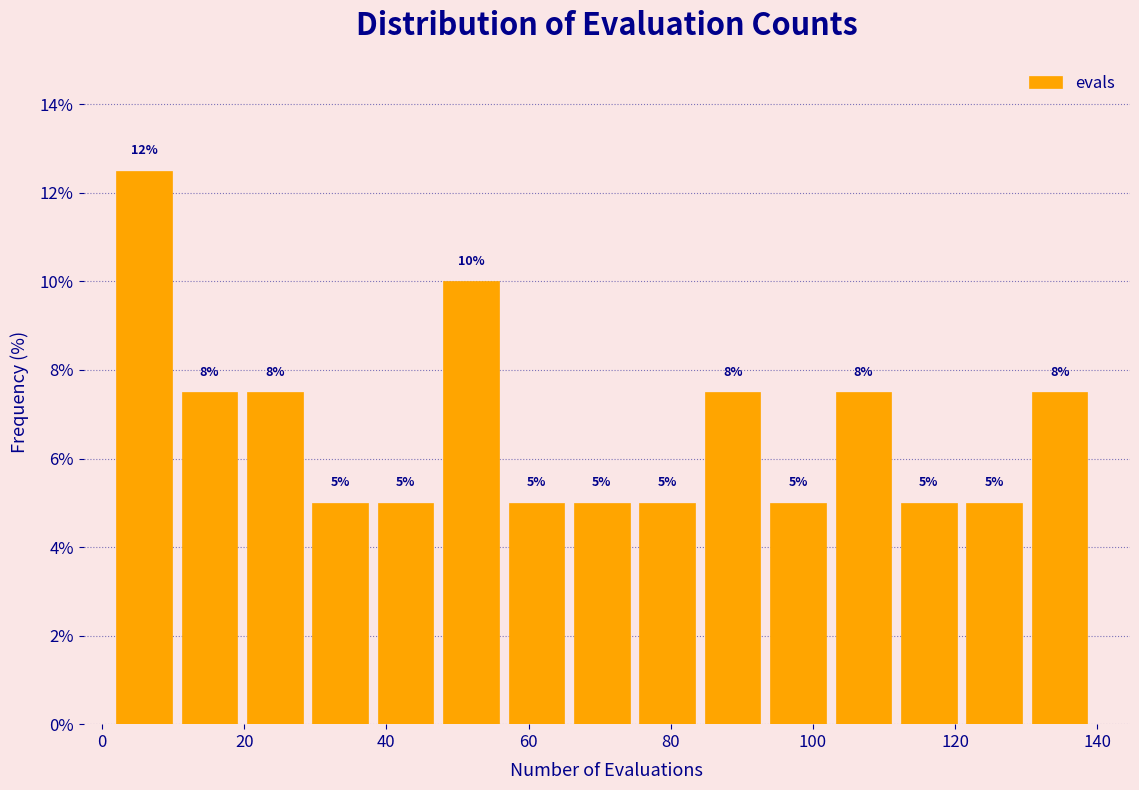

Which range on the x-axis has the tallest bar?

2.0 to 11.2